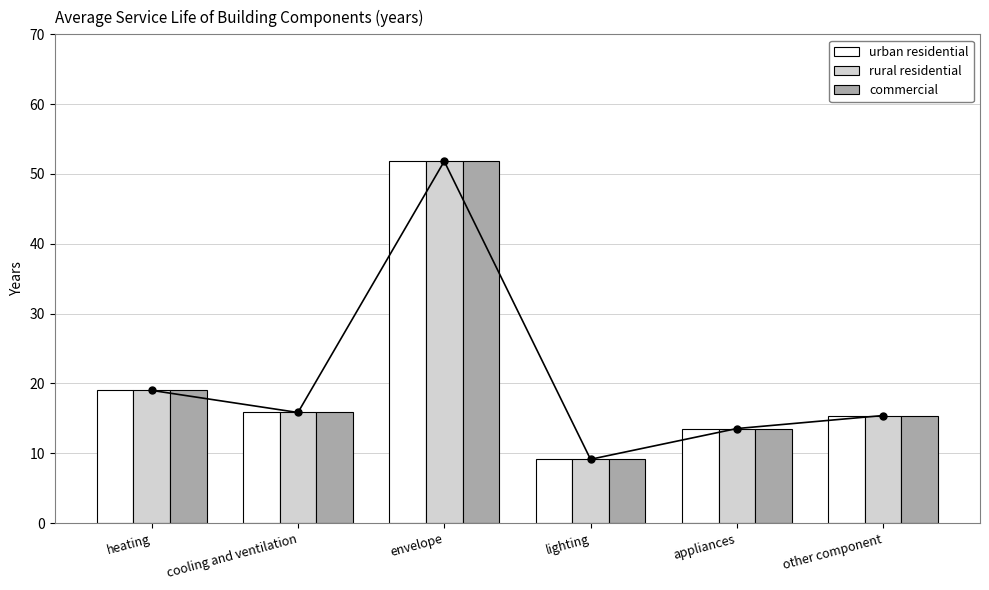

Is the value of urban residential at appliances greater than the value of commercial at heating?

No